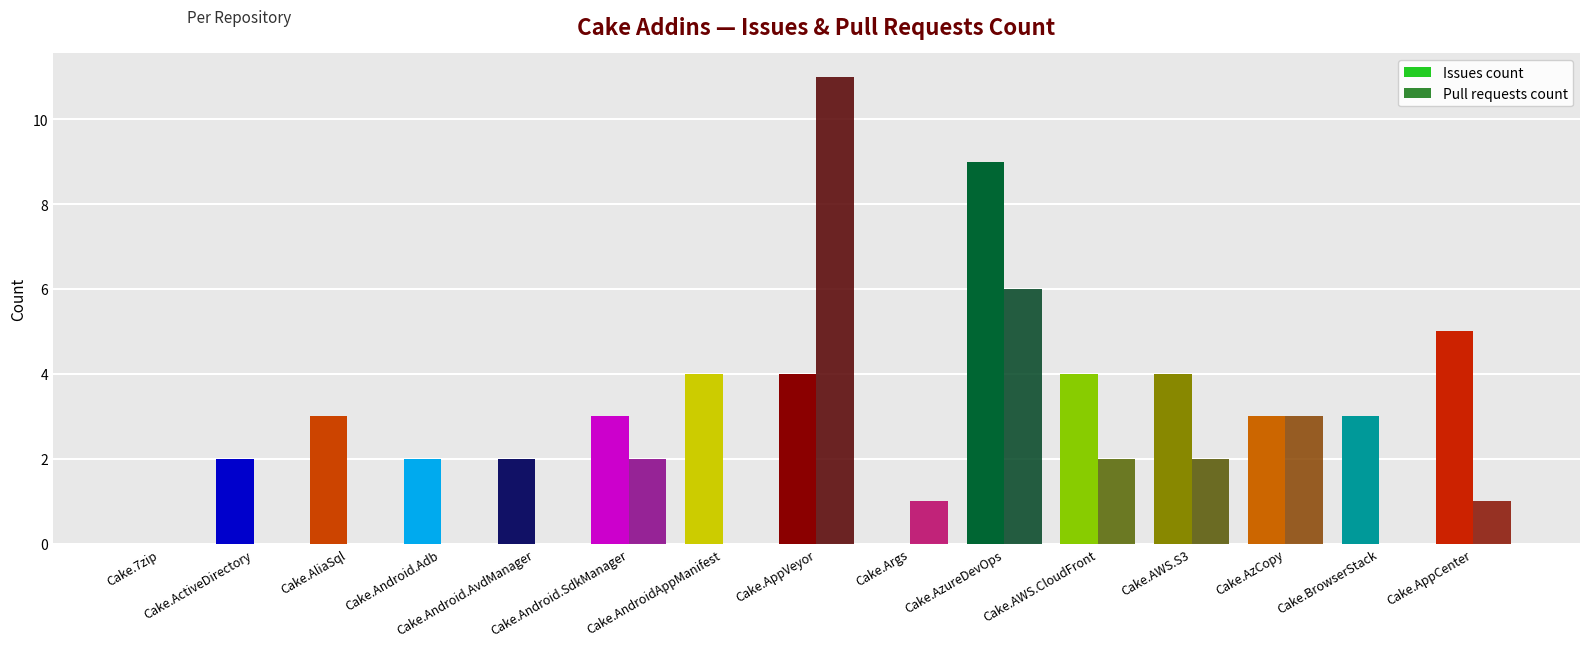

Which series has the largest total across all categories?

Issues count